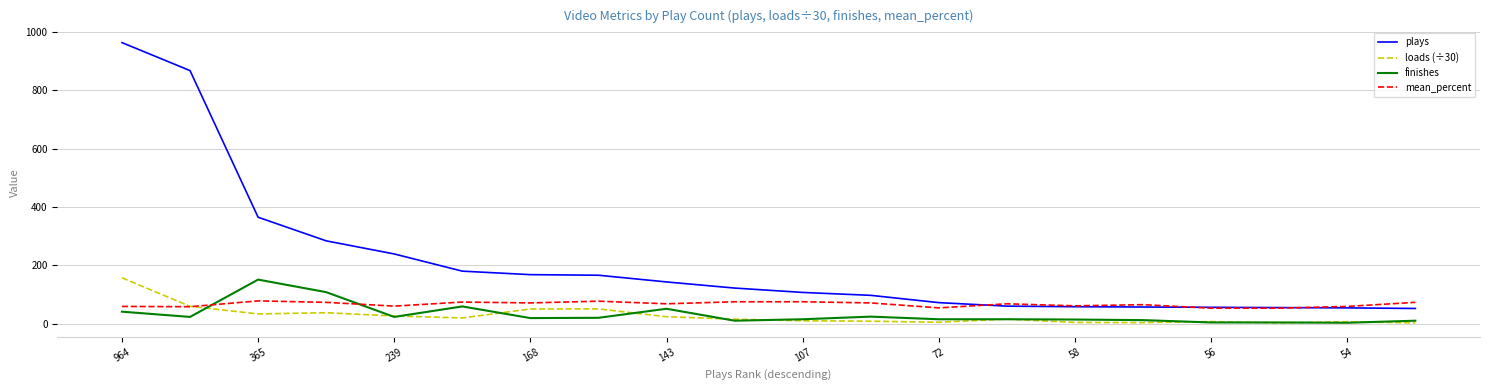

Which series has the widest spread of values?

plays